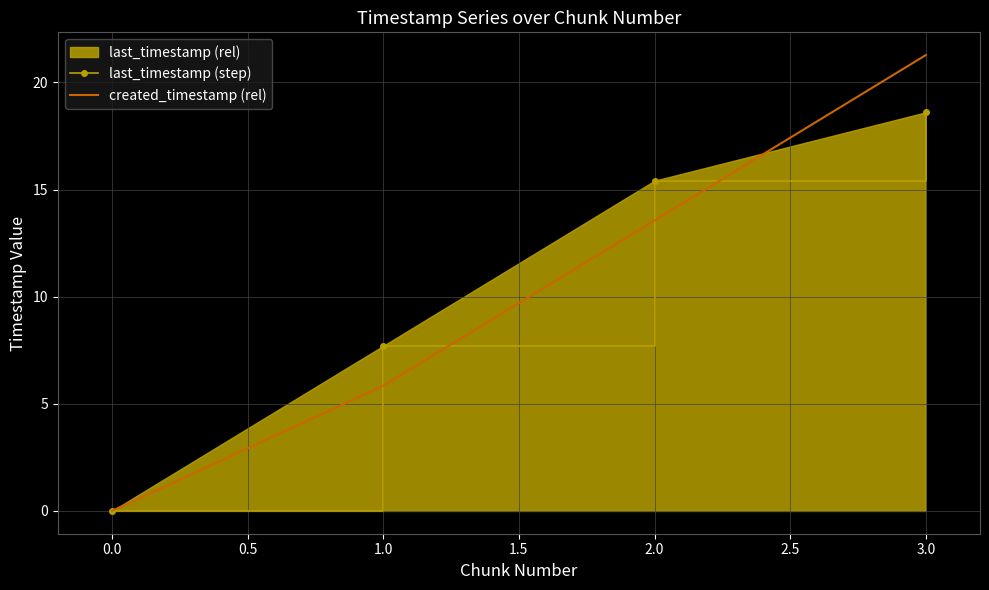

At 2.0, list the series in order from smallest to largest.

created_timestamp (rel), last_timestamp (step)